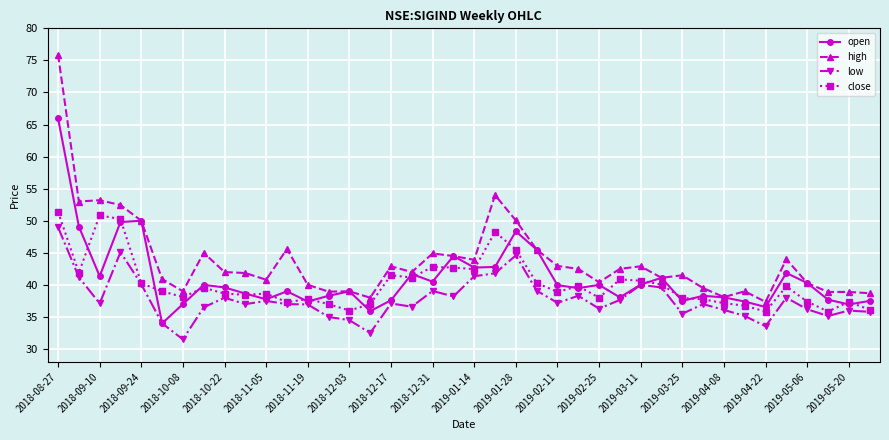

Which series has the widest spread of values?

high